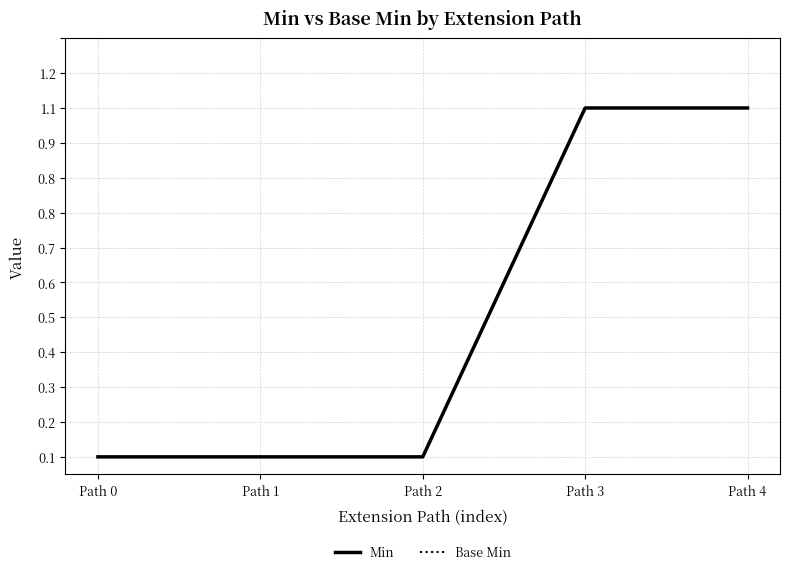

Is it true that Base Min equals 1 at Path 3?

True